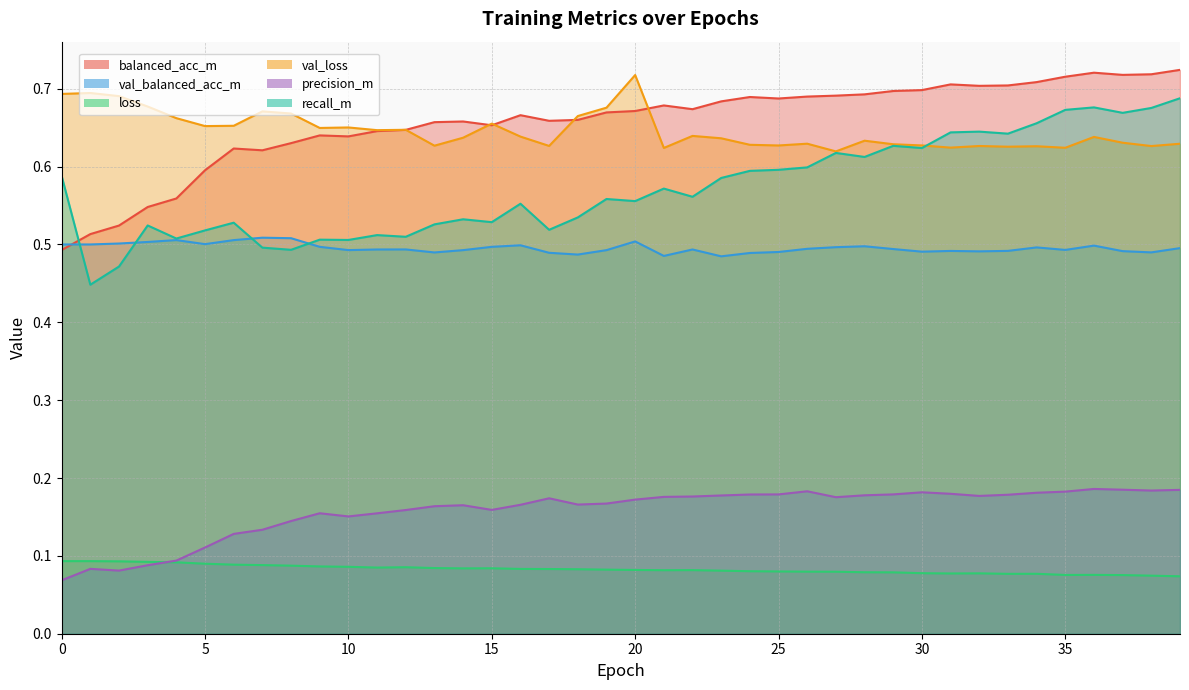

What is the difference between the second highest and second lowest values in the recall_m series?

0.2